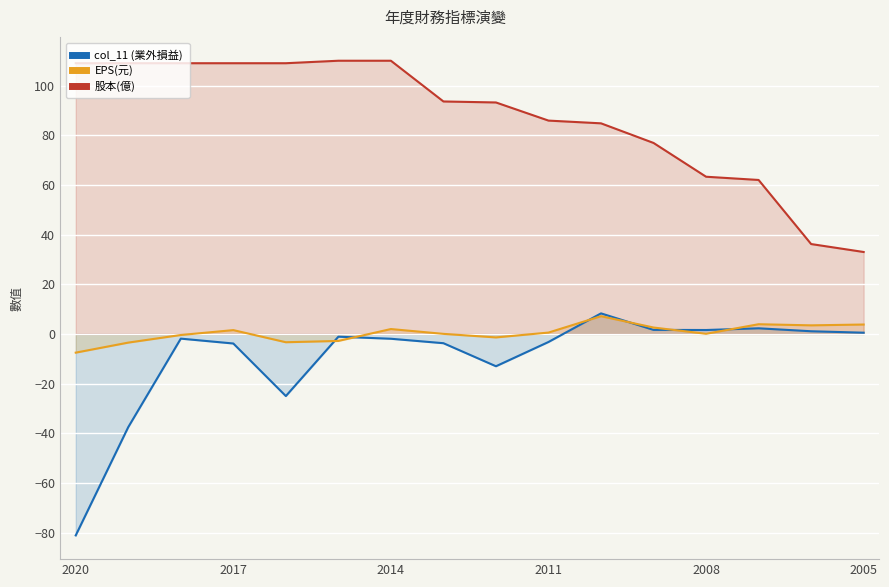

True or false: 股本(億) and EPS(元) intersect in this chart.

False